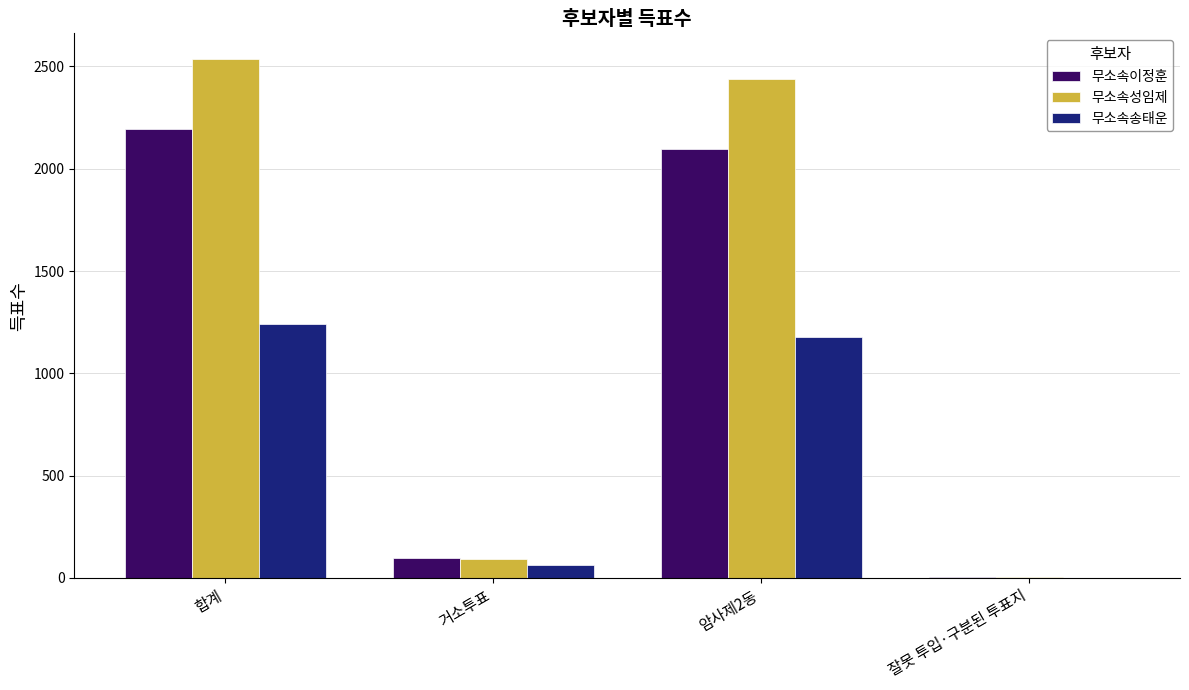

What is the sum of all 무소속이정훈 values?

4388